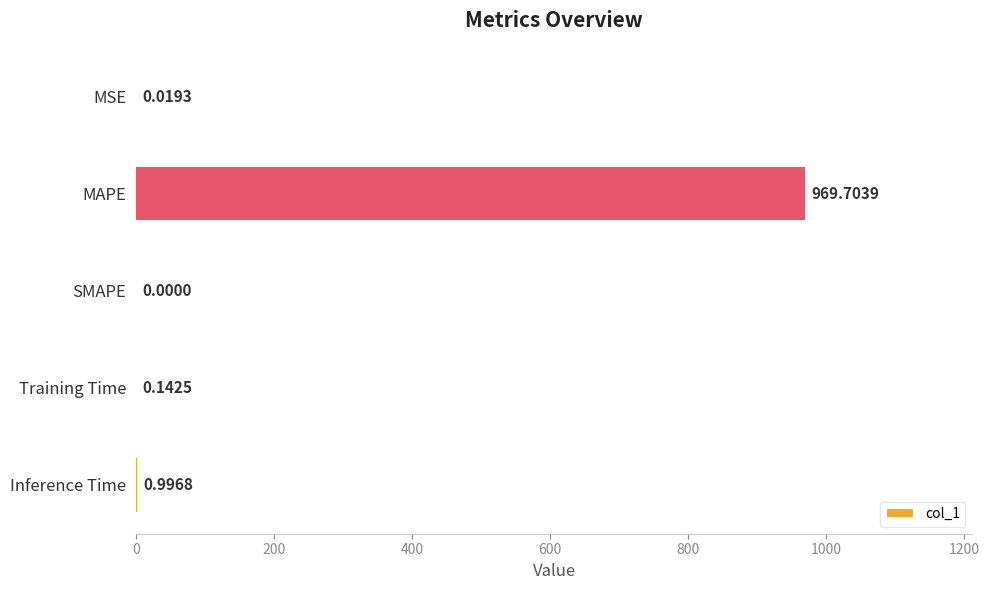

Which category has the highest value across all series?

MAPE